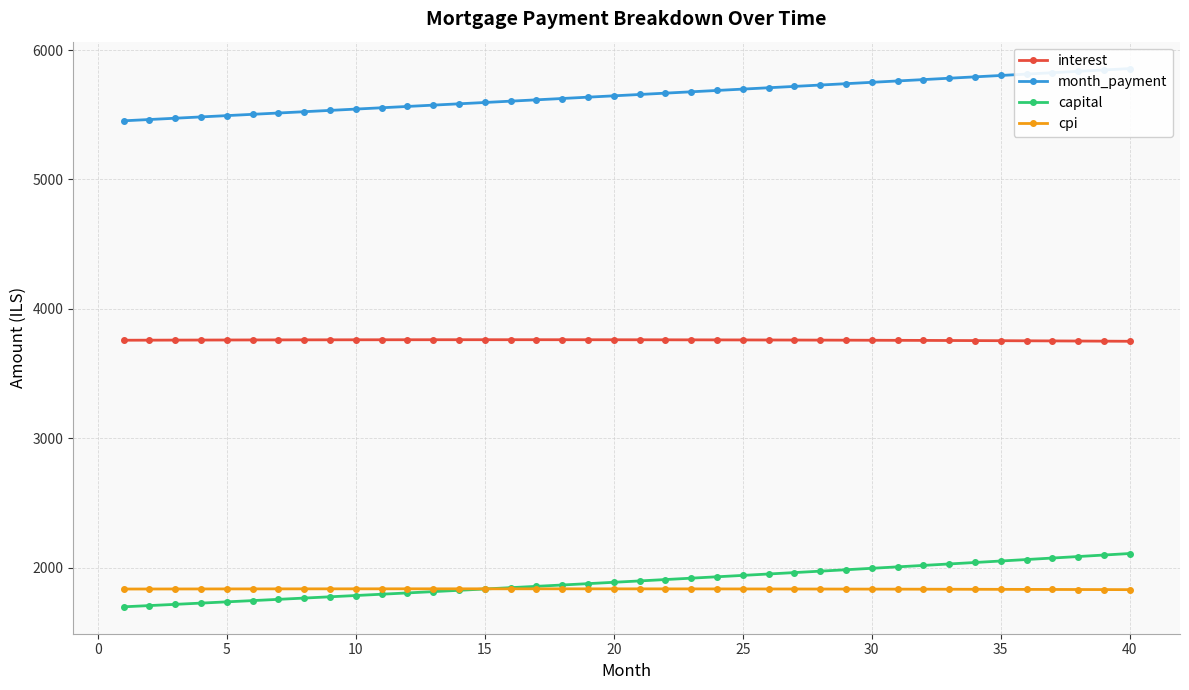

Which series has the widest spread of values?

capital